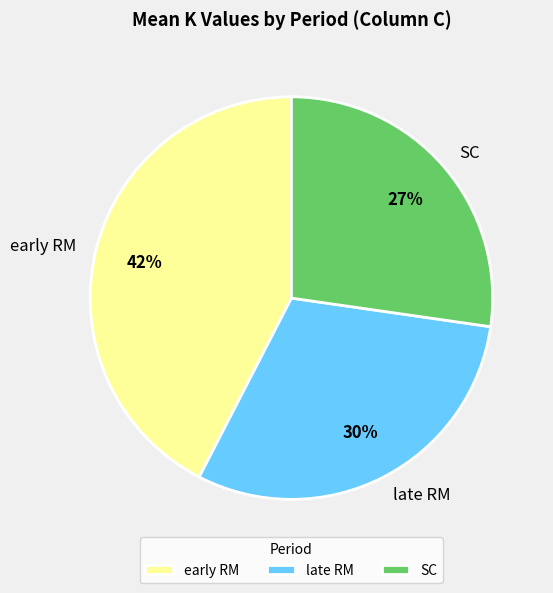

The early RM slice represents 42% of the pie. True or false?

True